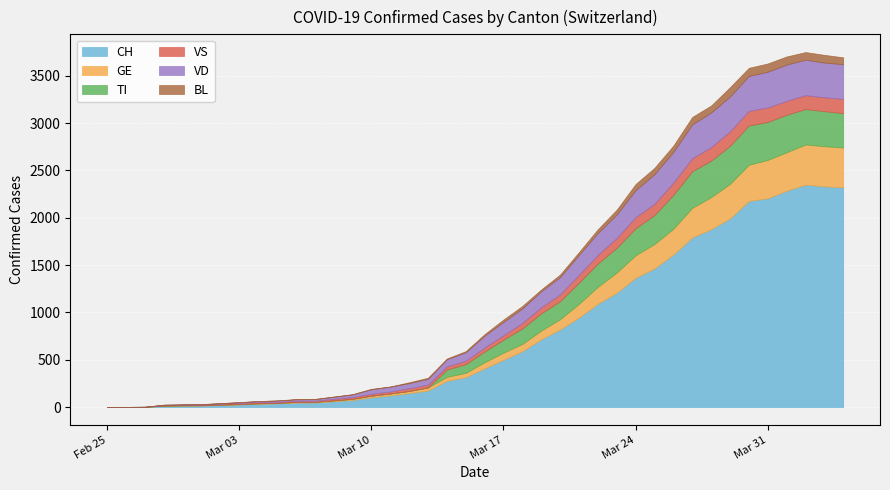

Between 2020-02-27 and 2020-03-15, which series saw the biggest shift?

CH